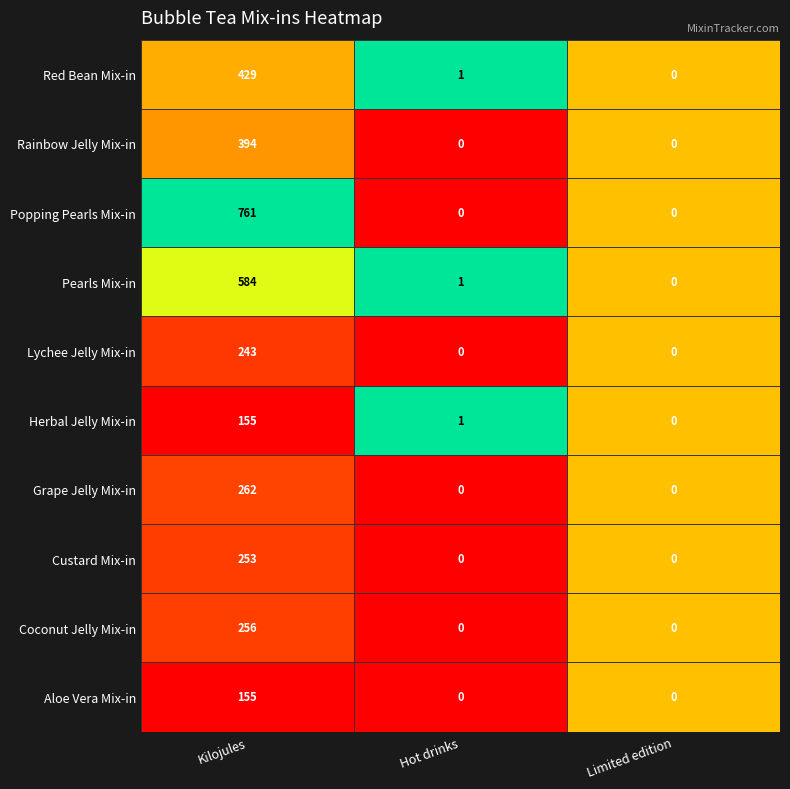

At which category is the sum across all series the highest?

Kilojules